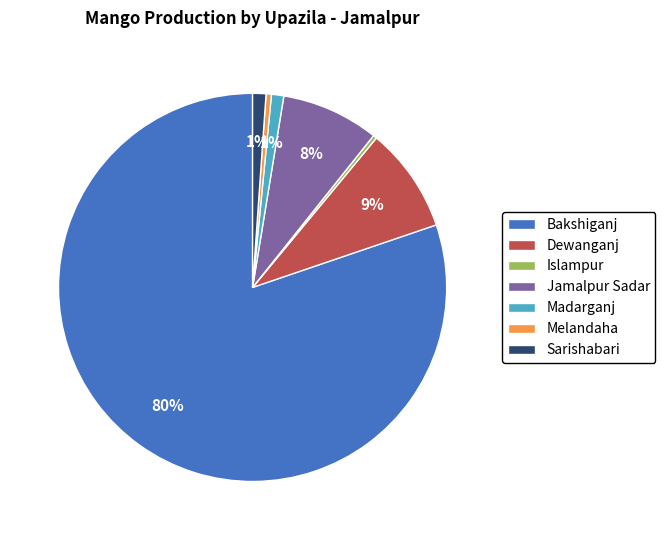

Does any single category account for the majority?

Yes